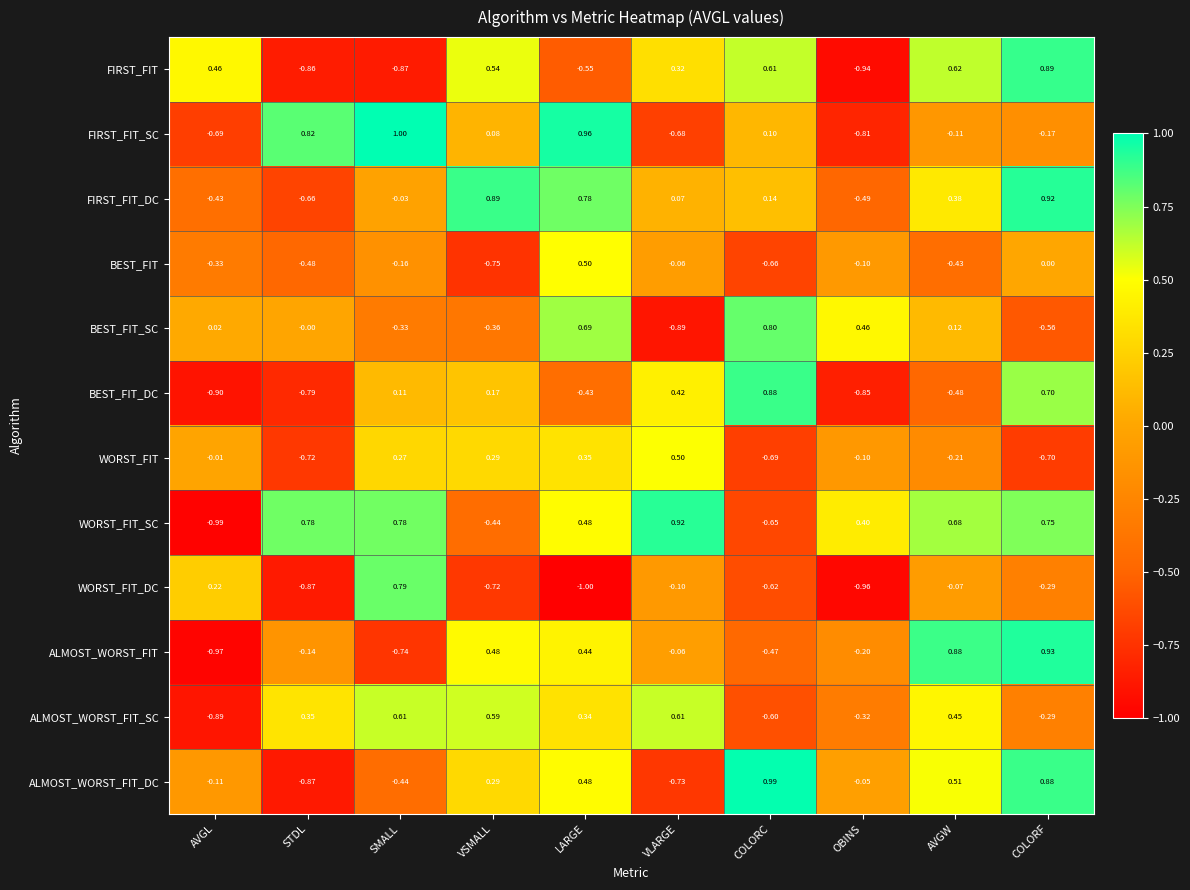

Where does the WORST_FIT_DC series first go above 0?

AVGL